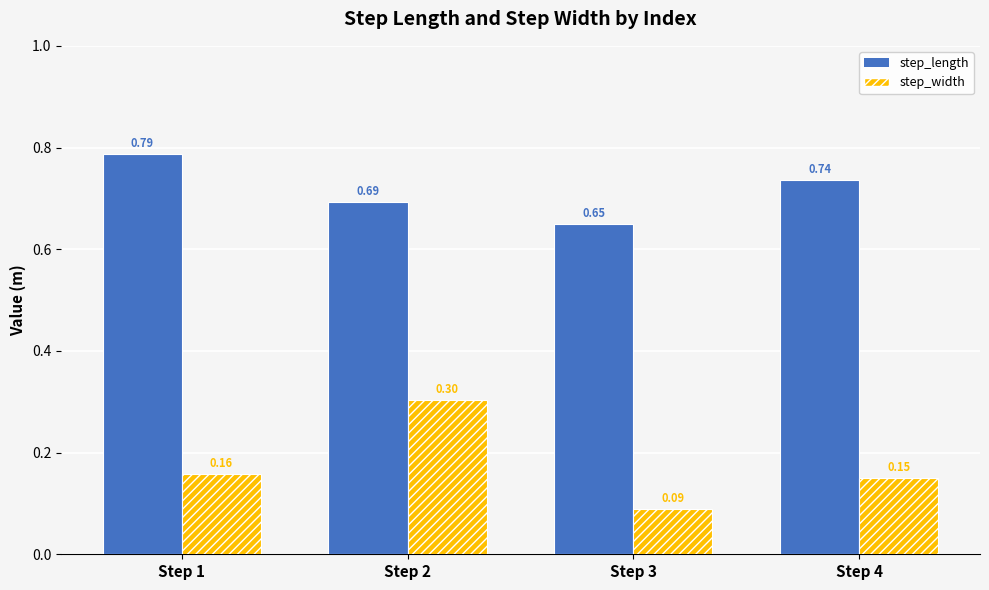

Rank the series at Step 2 from lowest to highest value.

step_width, step_length